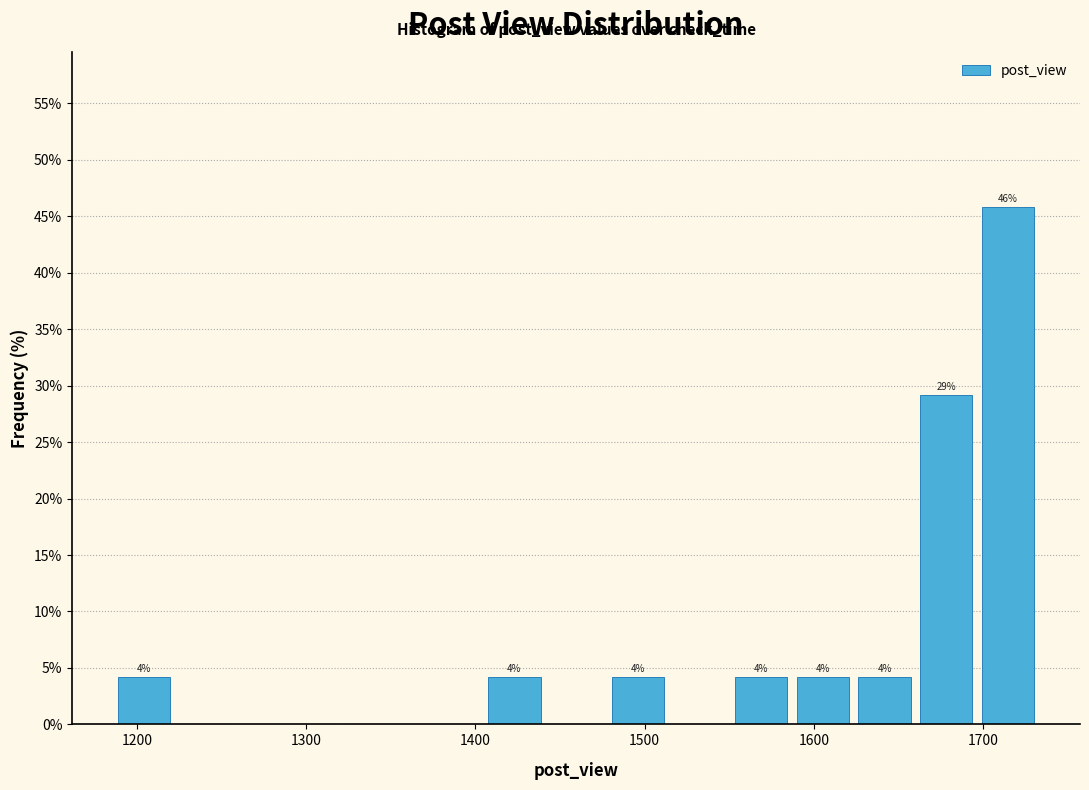

Read against the x-axis, roughly where is the centre of the tallest bar?

1710